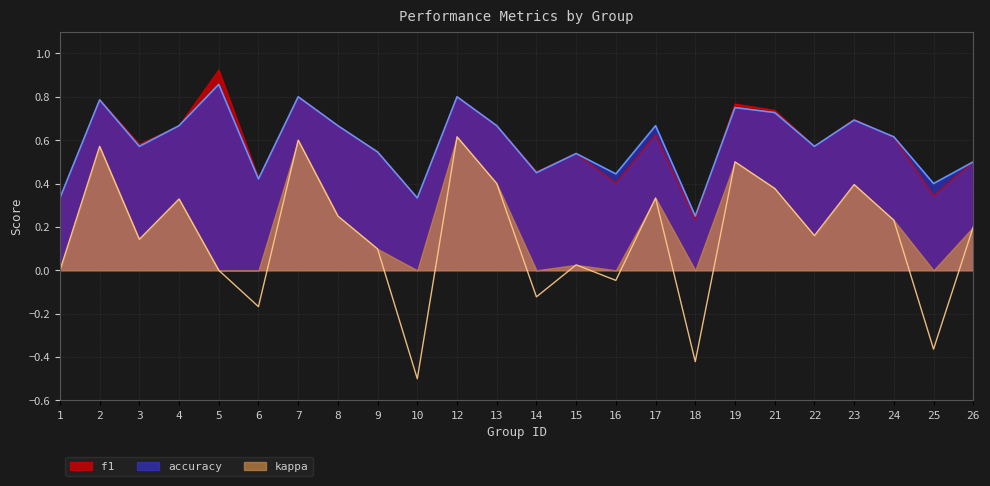

Is the value of kappa at 6 greater than the value of accuracy at 5?

No